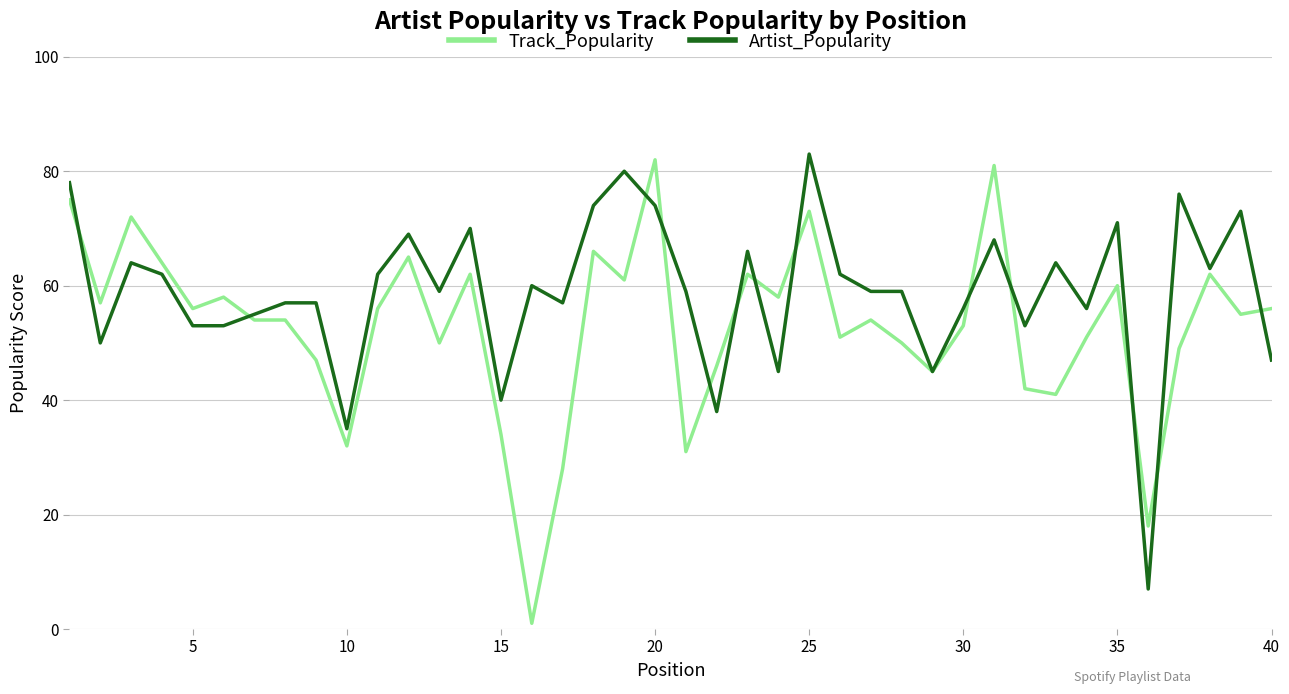

How many lines are shown in the chart?

2